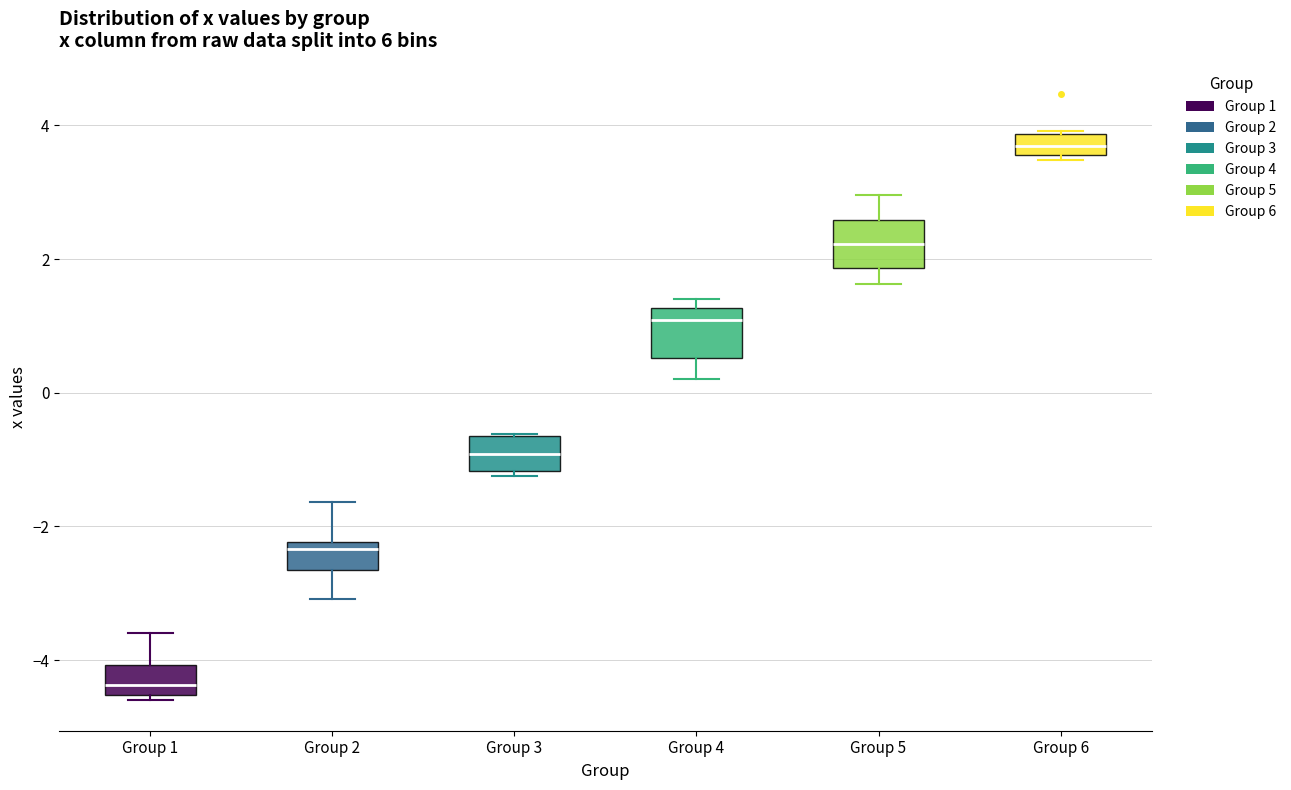

Reading left to right, read every box against the y-axis: the position of its median line, the range the box covers, and the ends of its whiskers. The values are not printed on the chart, so give them approximately, as read against the axis.

Group 1: median -4.4, box -4.6 to -4.0, whiskers -4.6 (just below the box's lower edge) to -3.6
Group 2: median -2.4, box -2.6 to -2.2, whiskers -3.0 to -1.6
Group 3: median -1.0, box -1.2 to -0.6, whiskers -1.2 (just below the box's lower edge) to -0.6
Group 4: median 1.0, box 0.6 to 1.2, whiskers 0.2 to 1.4
Group 5: median 2.2, box 1.8 to 2.6, whiskers 1.6 to 3.0
Group 6: median 3.6 (inside the box), box 3.6 to 3.8, whiskers 3.4 to 4.0